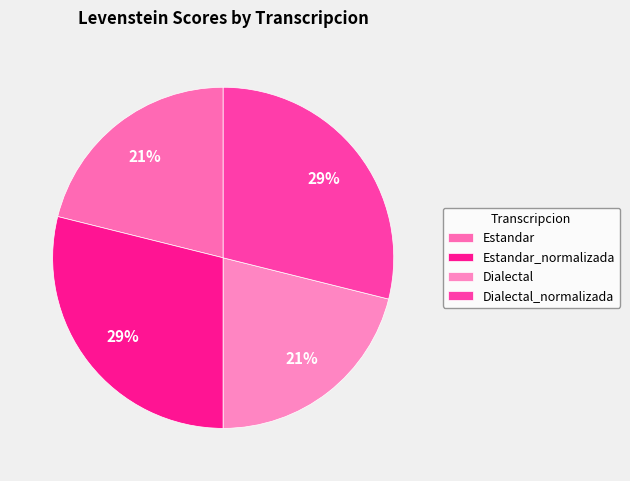

Is it true that Dialectal is 33% of the pie?

False